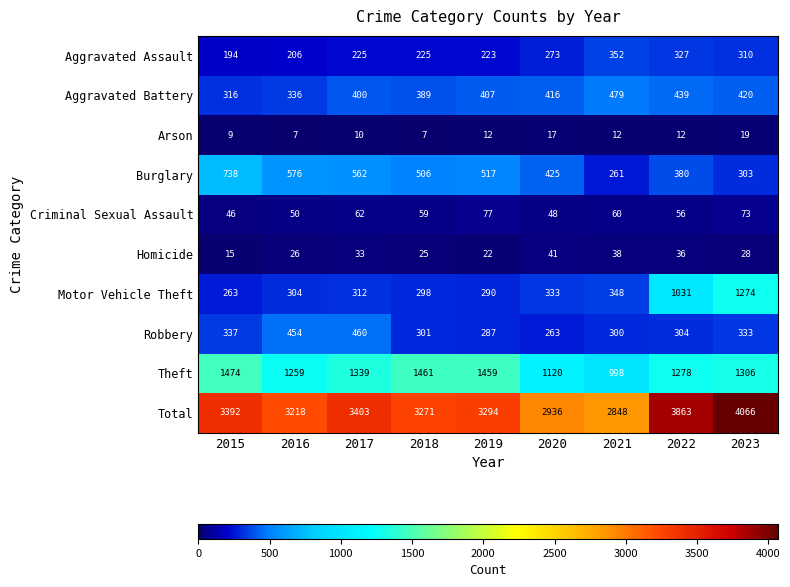

What is the total value across all series at 2018?

6542